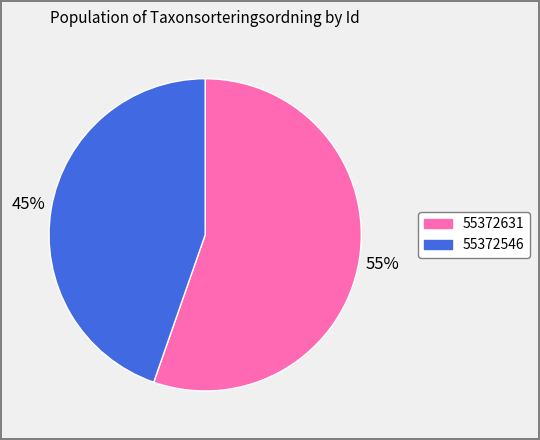

Which category accounts for the majority?

55372631